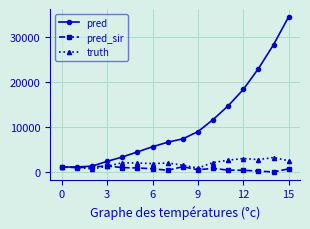

Which series has the largest total across all categories?

pred